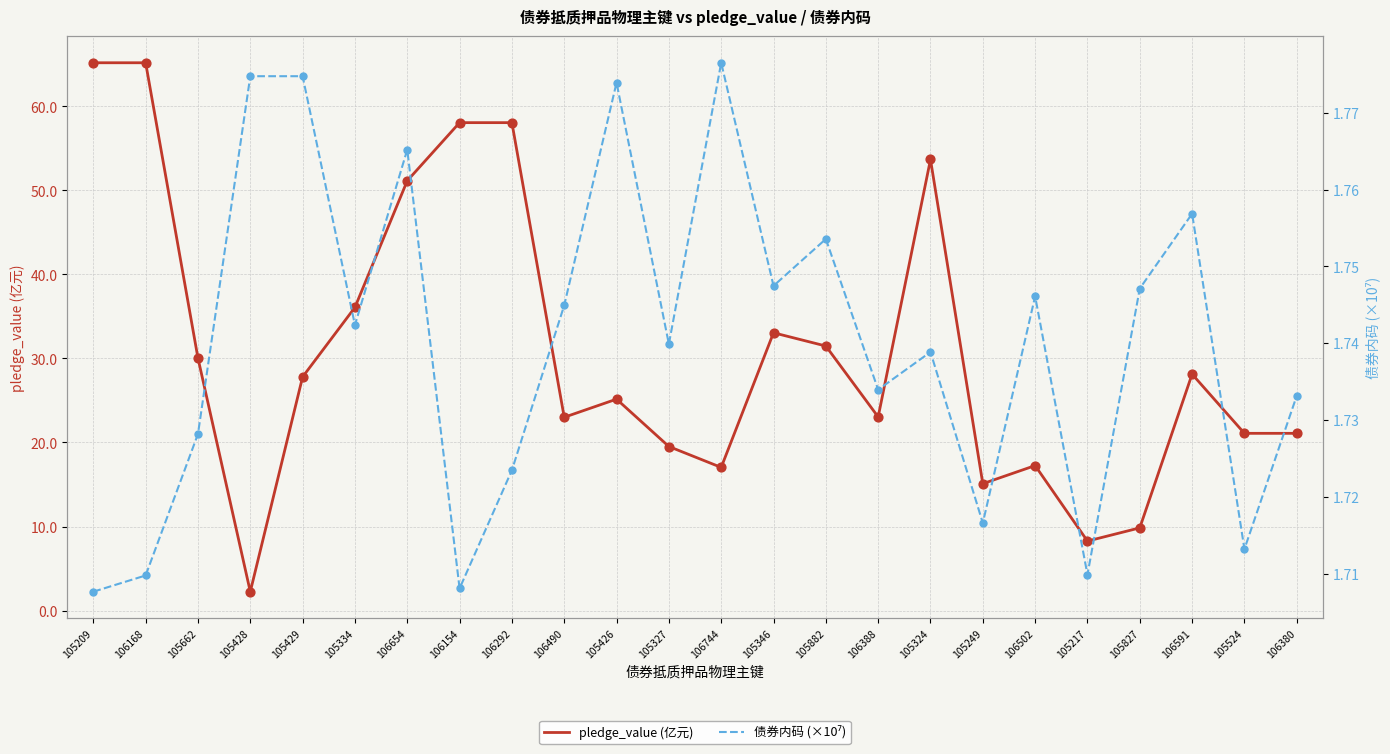

Which series has the widest spread of Y values?

pledge_value (亿元)